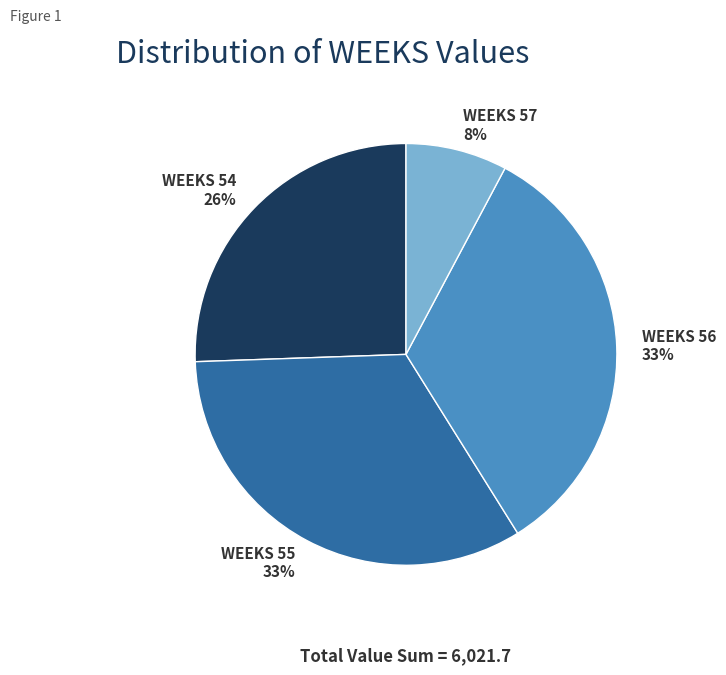

To the nearest percent, what portion does WEEKS 55 represent?

33%